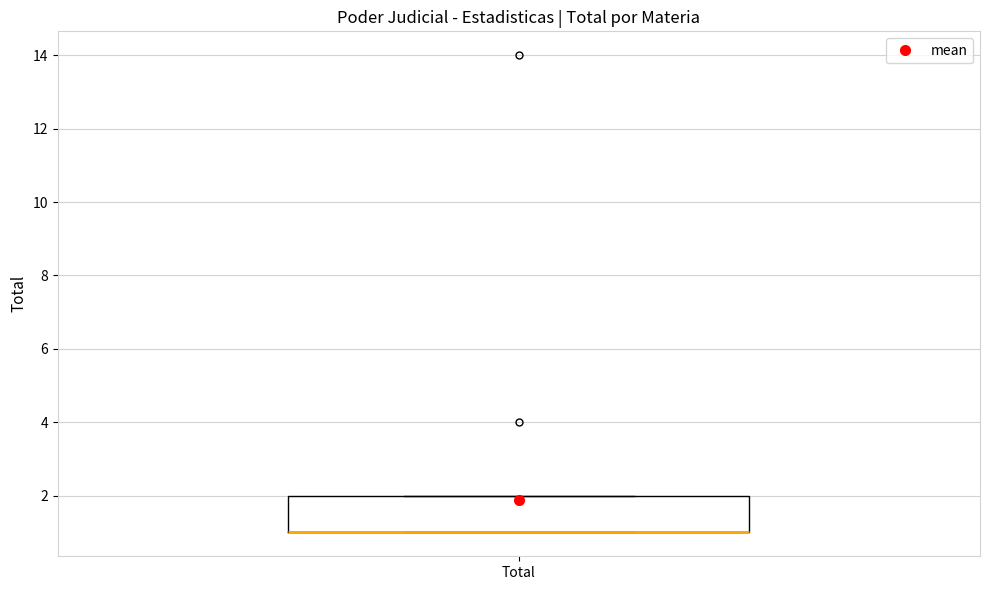

Transcribe this box plot: give where the median line is, the range the box spans, and where the two whiskers end, as read against the y-axis. The values are not printed on the chart, so give them approximately, as read against the axis.

median 1 (drawn on the box's lower edge), box 1 to 2, whiskers 1 to 2